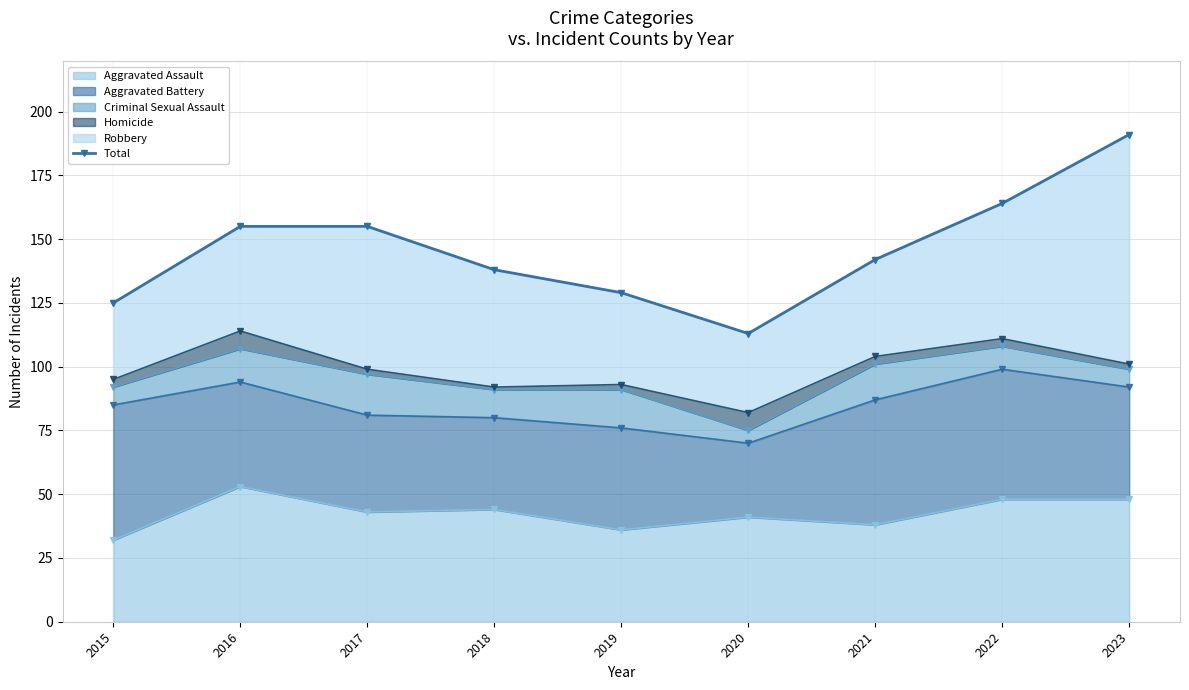

How many points are lower than both their immediate neighbors (excluding endpoints)?

1